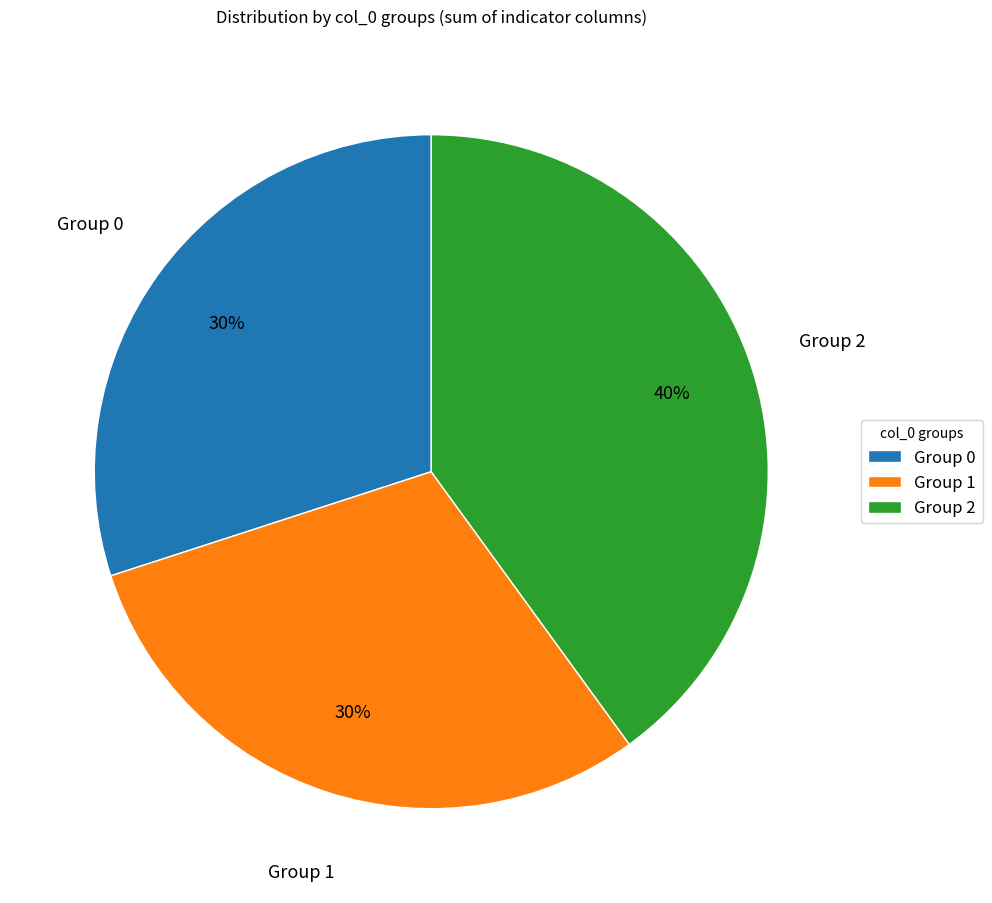

True or false: Group 1 accounts for 23% of the total.

False